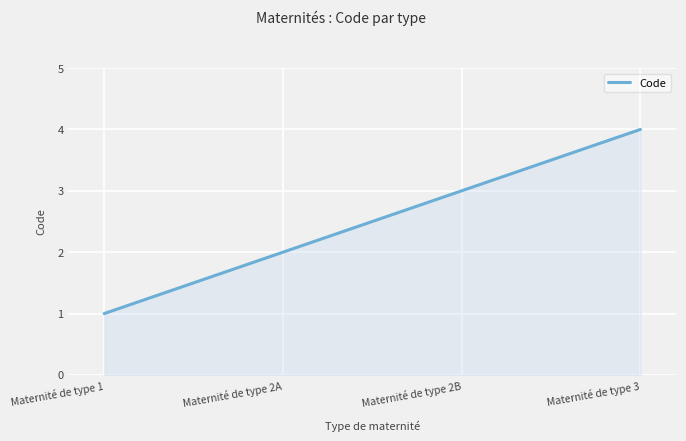

What is the approximate value at Maternité de type 2B?

3